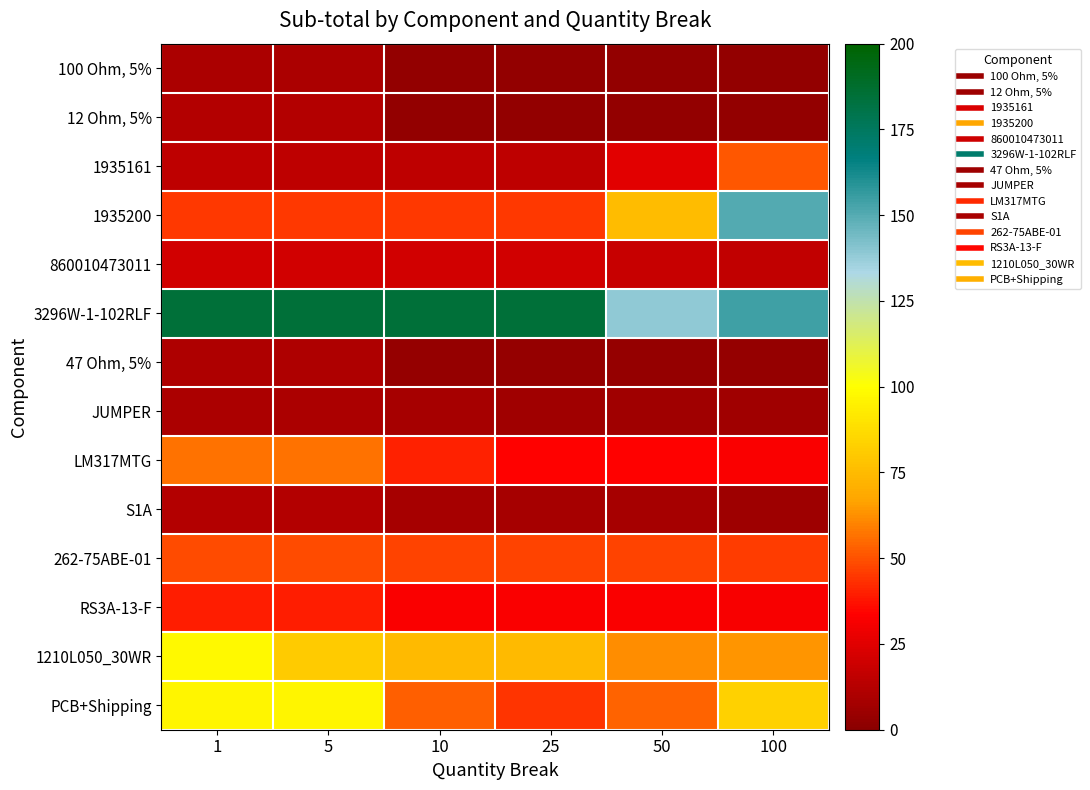

What is the total value across all series at 50?

510.5